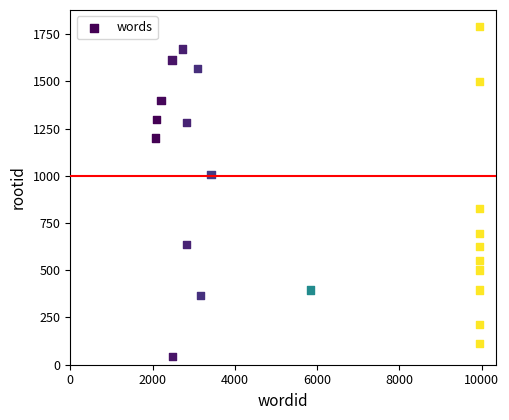

What is the range of X values (max minus min)?

7883